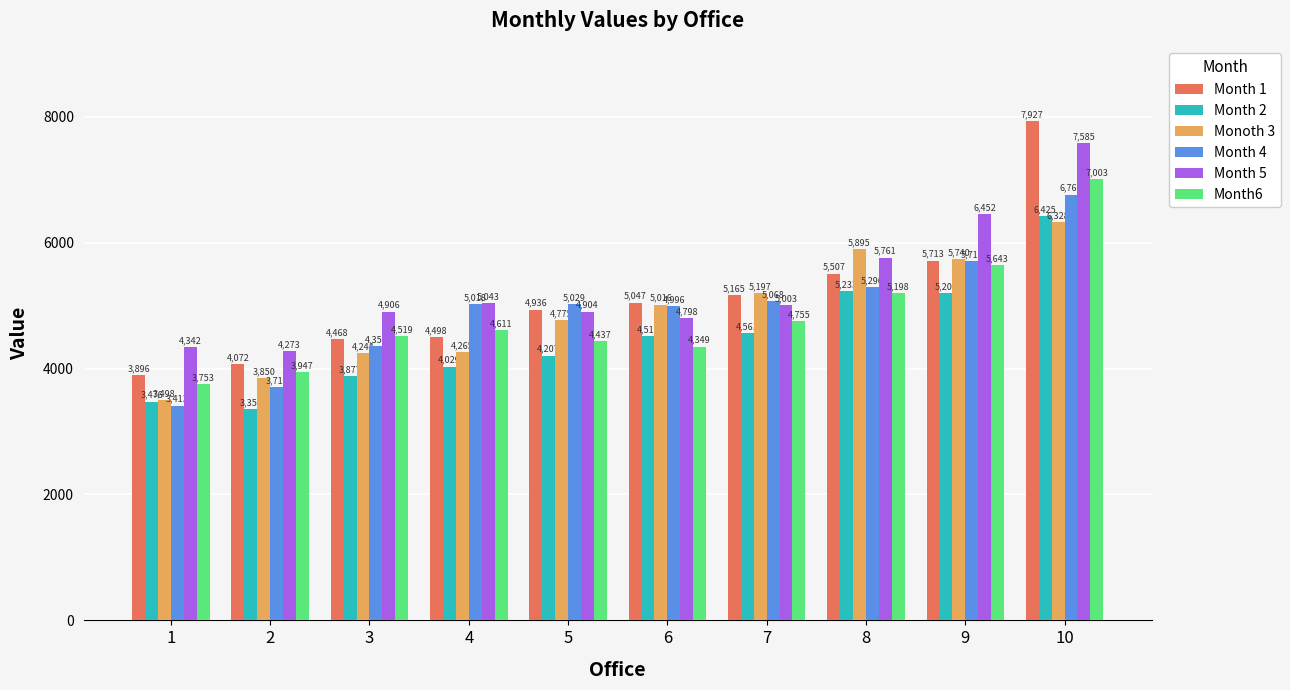

The value of Month 5 at 2 is 2830.3. True or false?

False